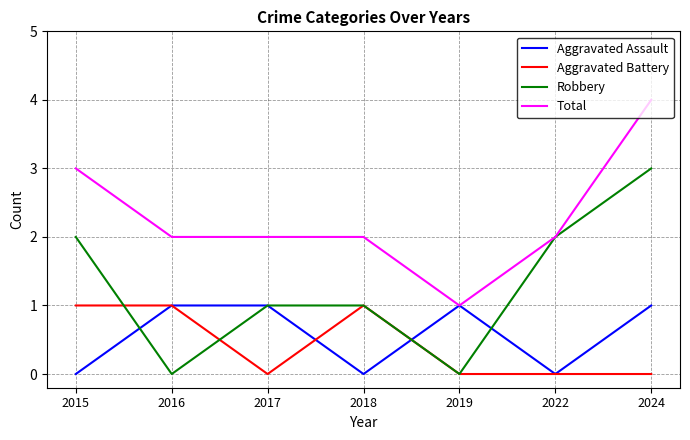

What is the maximum value shown in the chart?

4